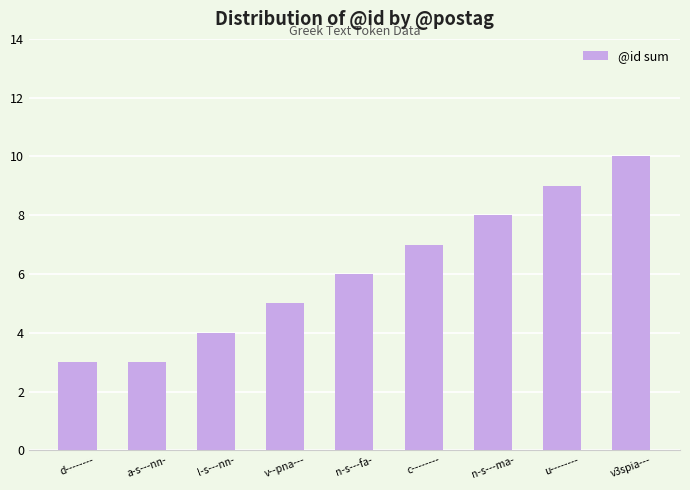

What is the change in value from n-s---fa- to u--------?

+3